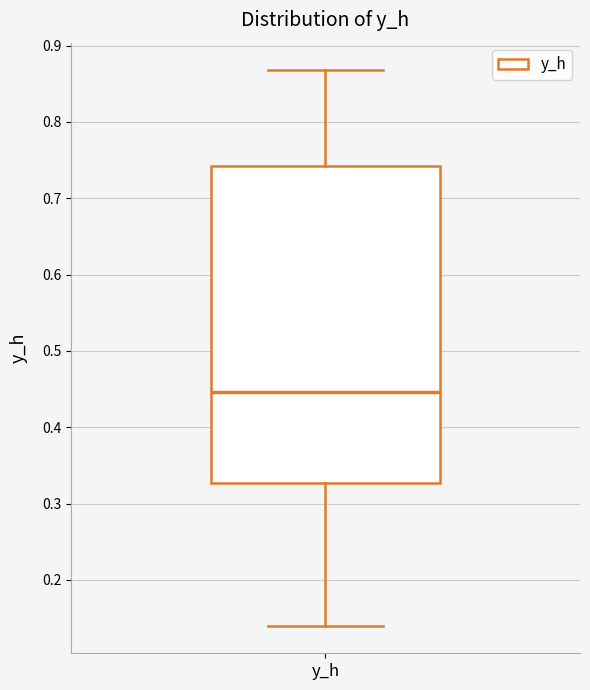

Read this box plot against the y-axis: the position of the median line, the range covered by the box, and the ends of both whiskers. The values are not printed on the chart, so give them approximately, as read against the axis.

median 0.45, box 0.33 to 0.74, whiskers 0.14 to 0.87